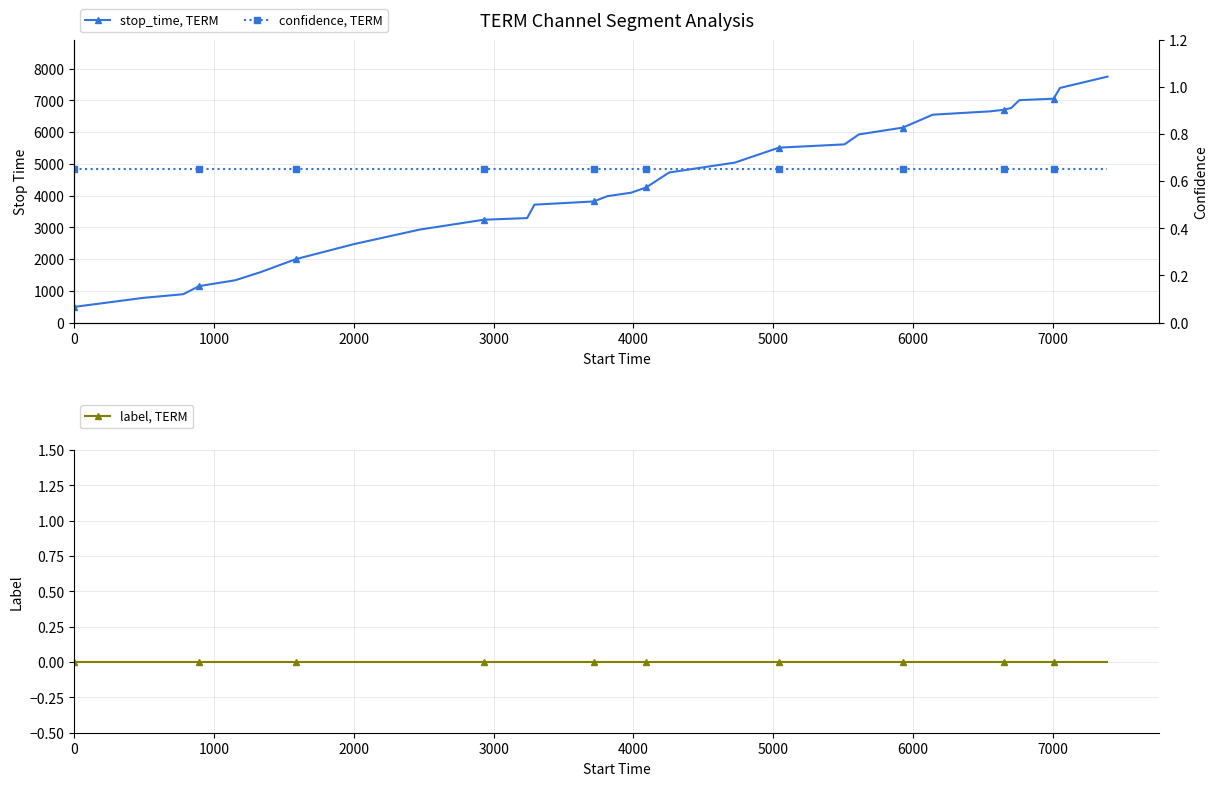

True or false: stop_time, TERM has more than 2 interior local peaks.

False